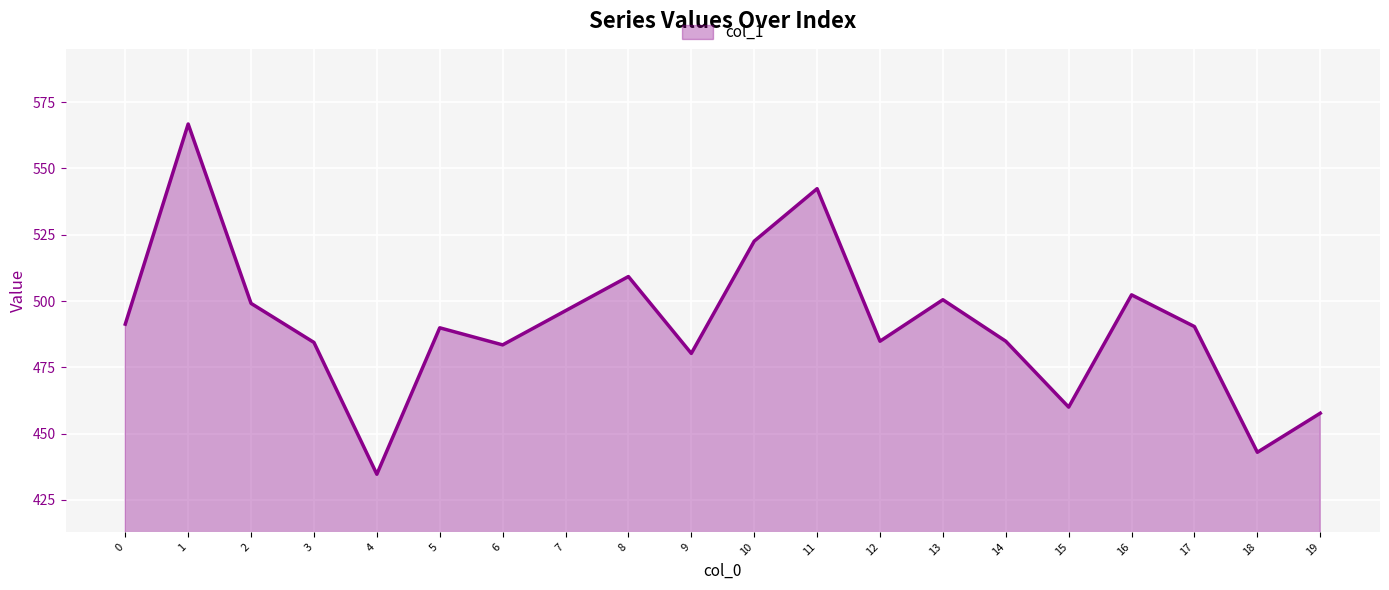

Approximately how many times larger is the value at 10 compared to 5?

1.1